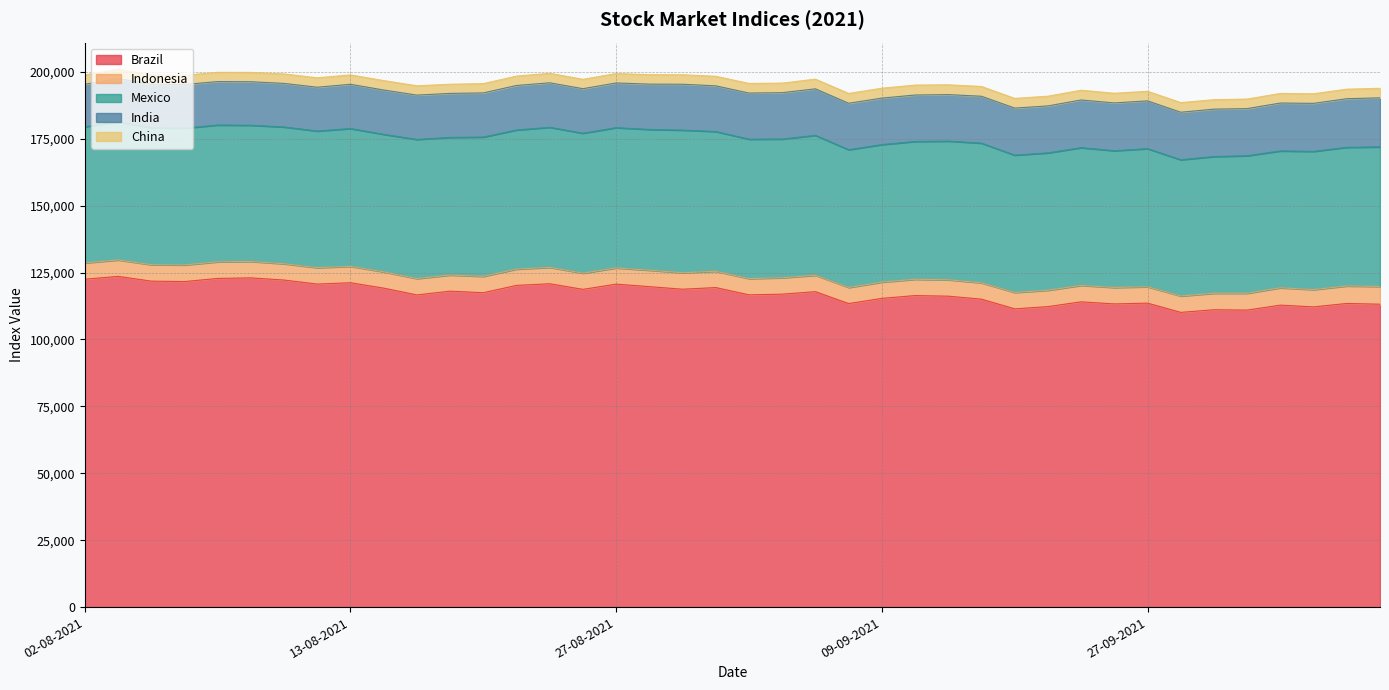

What is the difference between the maximum and minimum values in the Indonesia series?

600.1